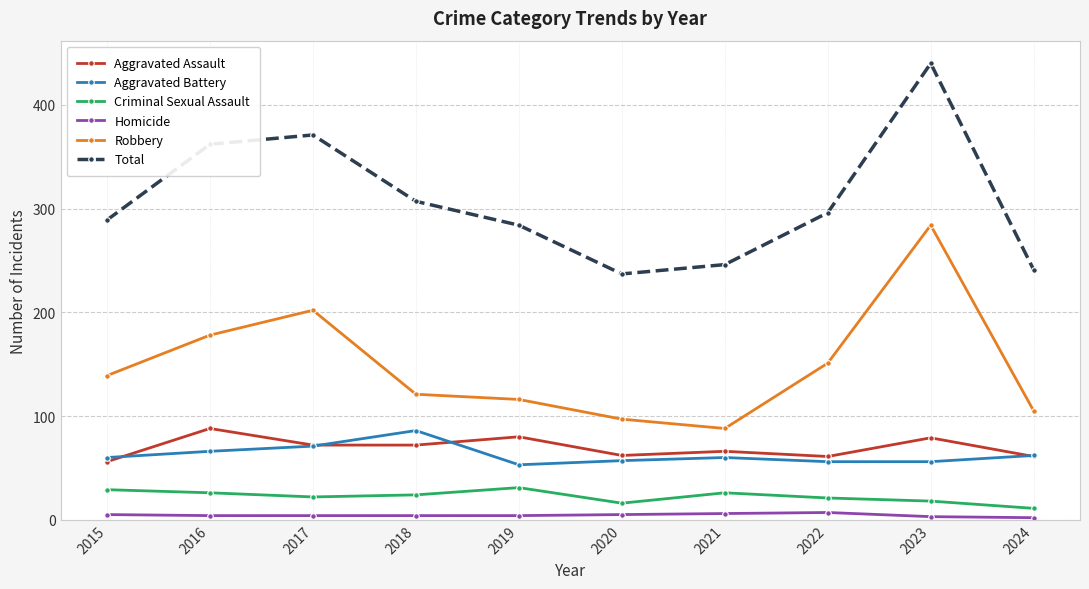

True or false: Robbery has a value of 116 at 2019.

True